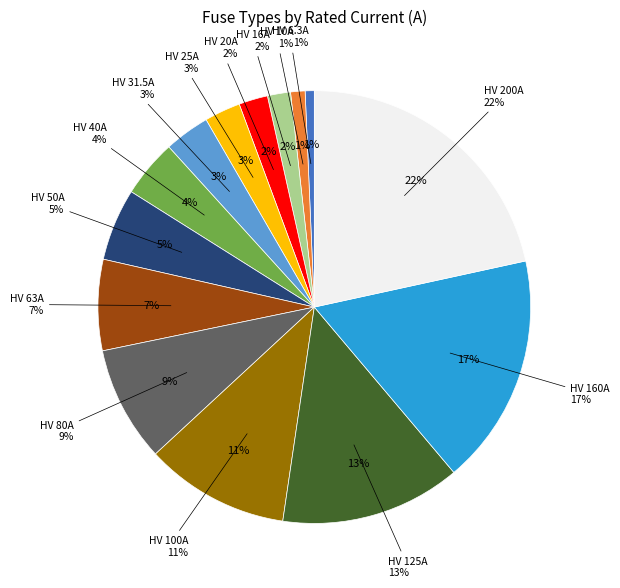

True or false: HV 20A accounts for 9% of the total.

False